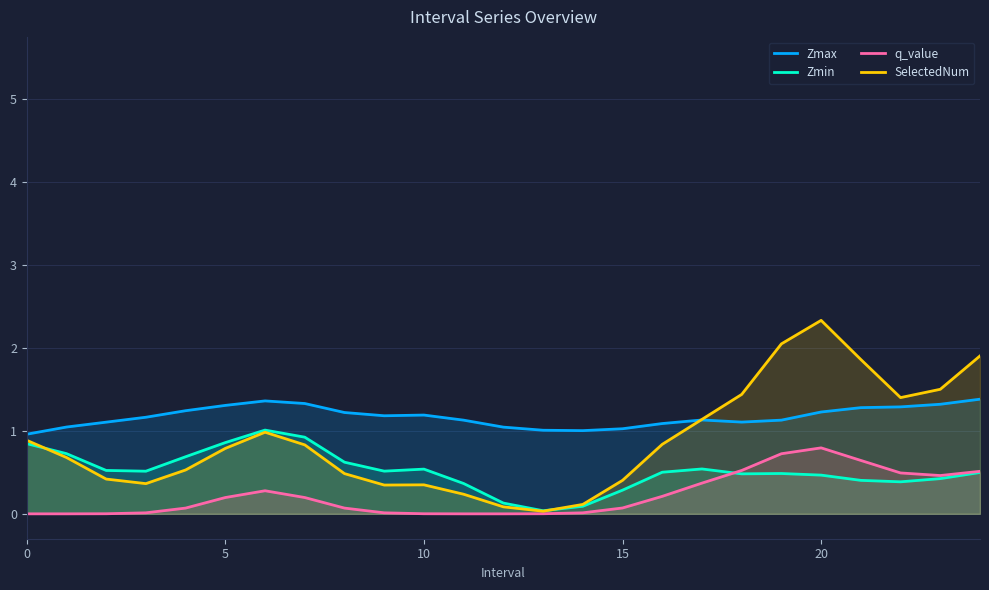

Is it true that SelectedNum equals 0.4 at 15?

True